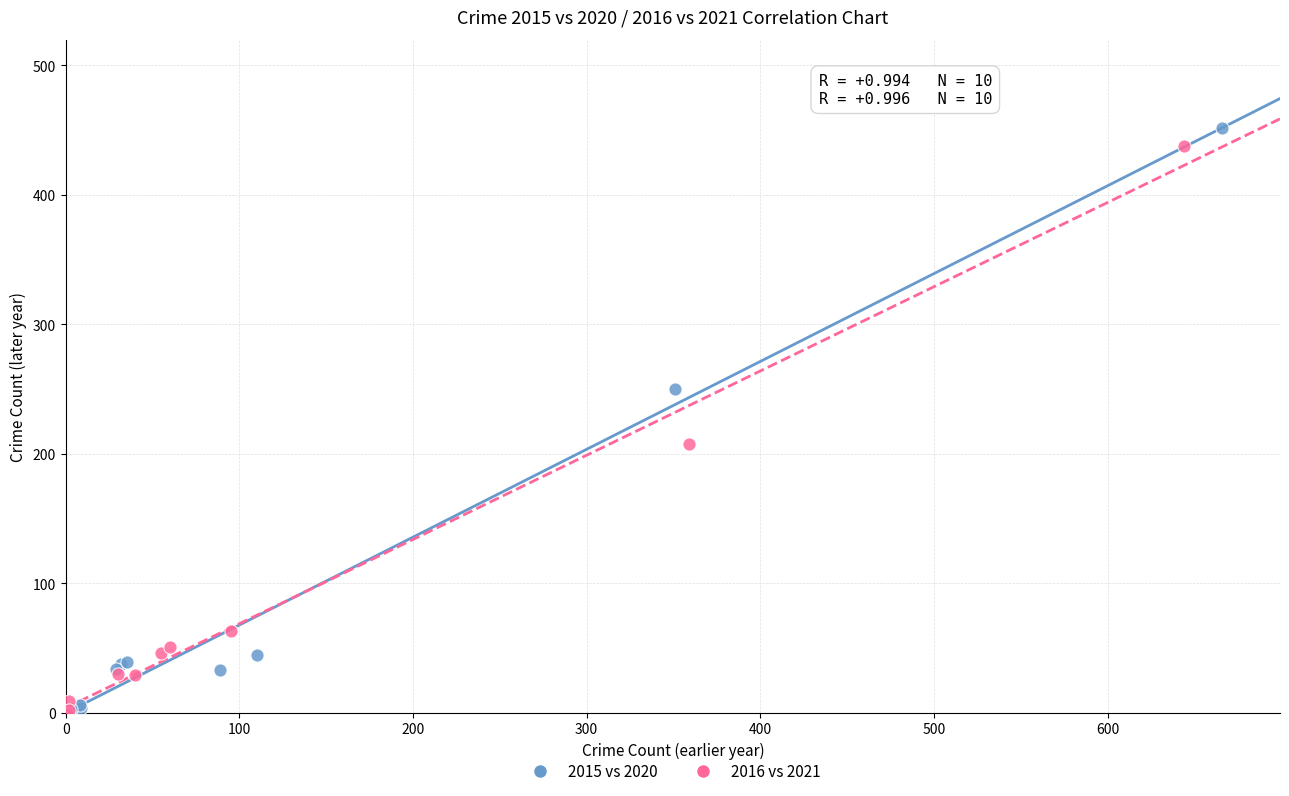

Which series has the largest Y range (max minus min)?

2015 vs 2020